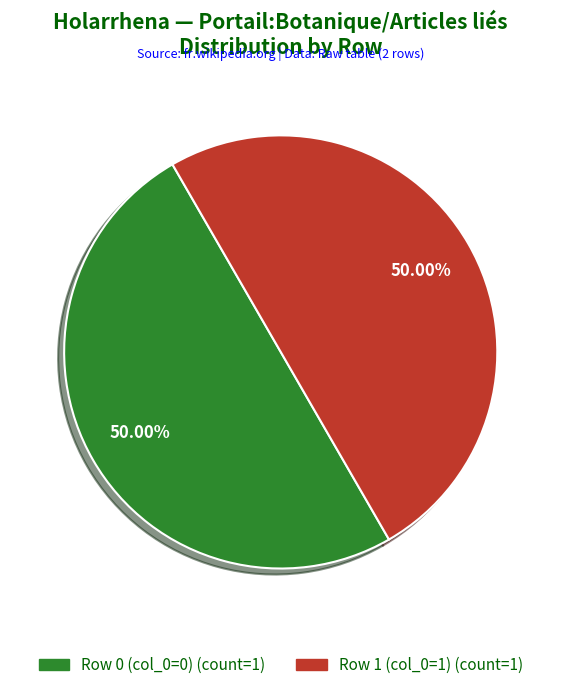

To the nearest percent, what is the difference between the largest and smallest slice percentages?

0%